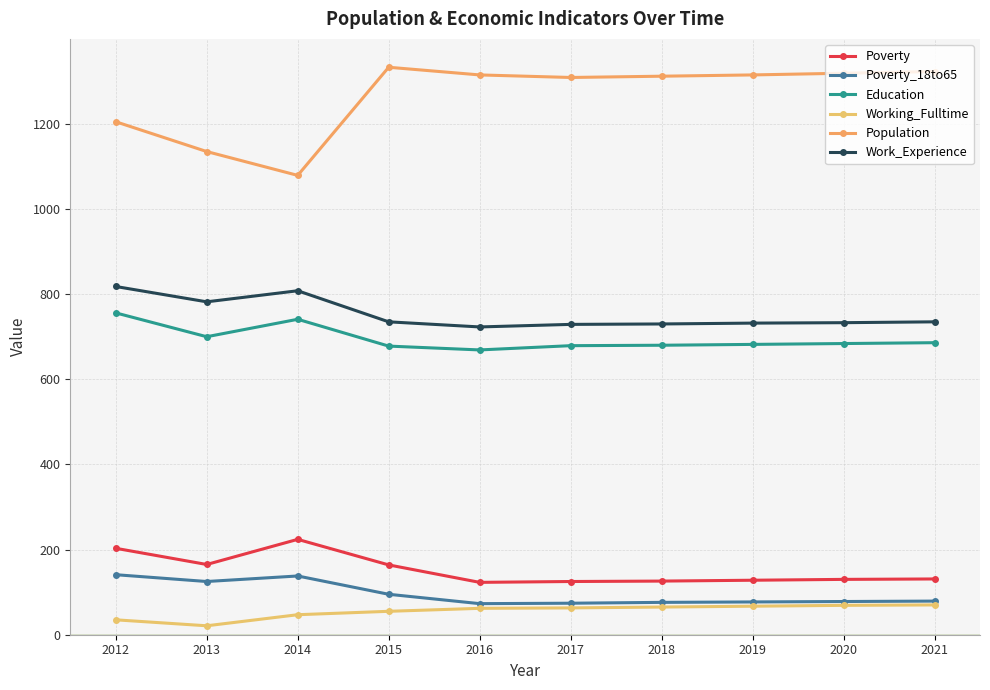

At which category is the sum across all series the highest?

2012